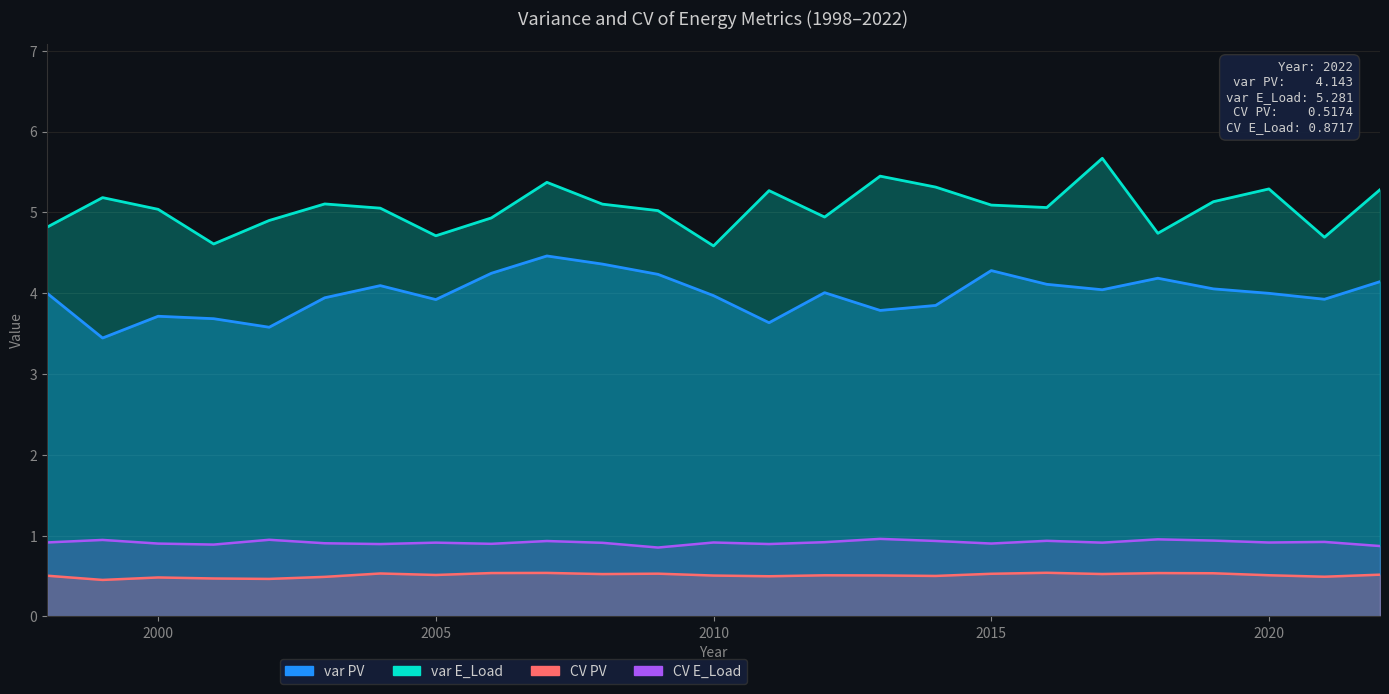

The value of var PV at 2020 is 2.2. True or false?

False